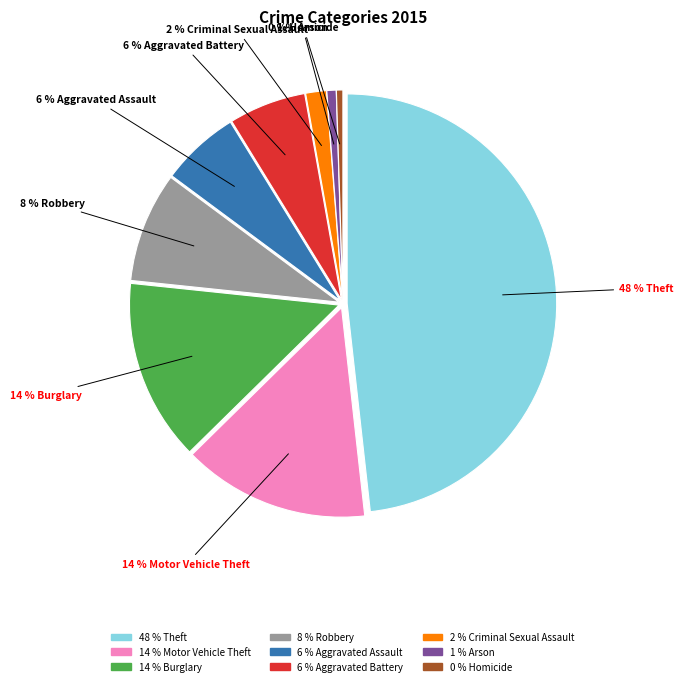

To the nearest percent, what percentage of the pie is Aggravated Battery?

6%